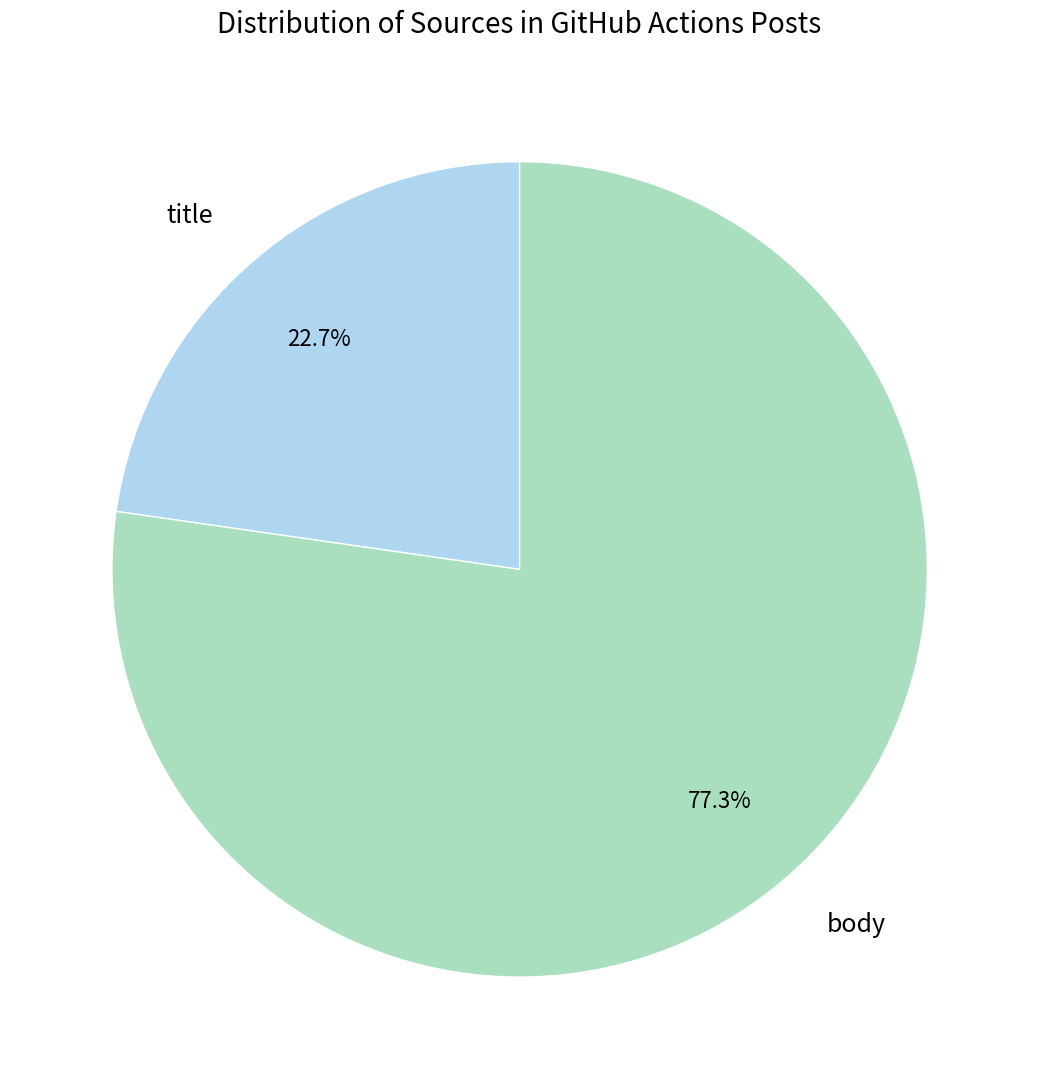

Which slice is the largest?

body